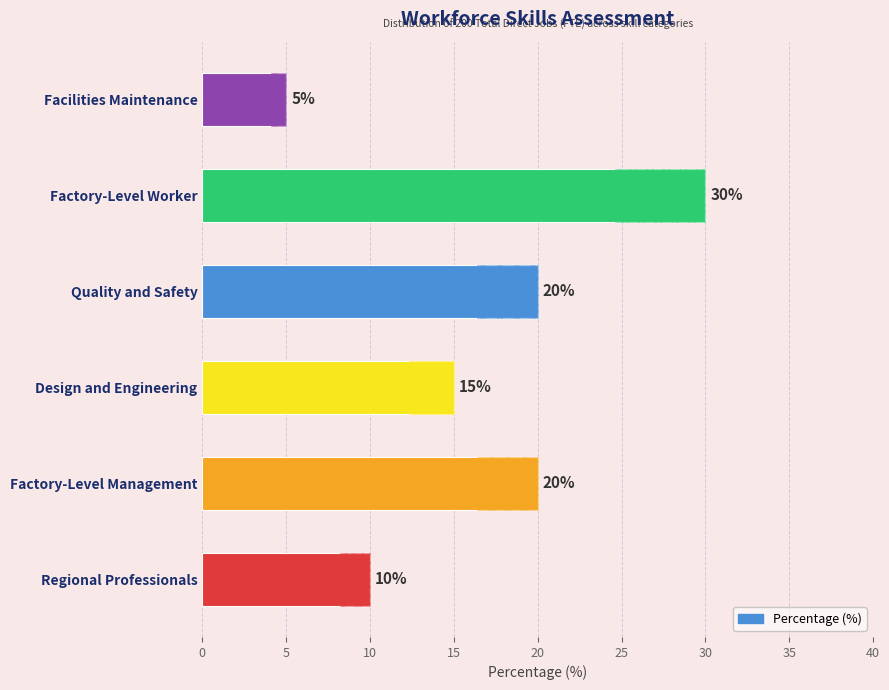

What is the change in value from Design and Engineering to Facilities Maintenance?

-10